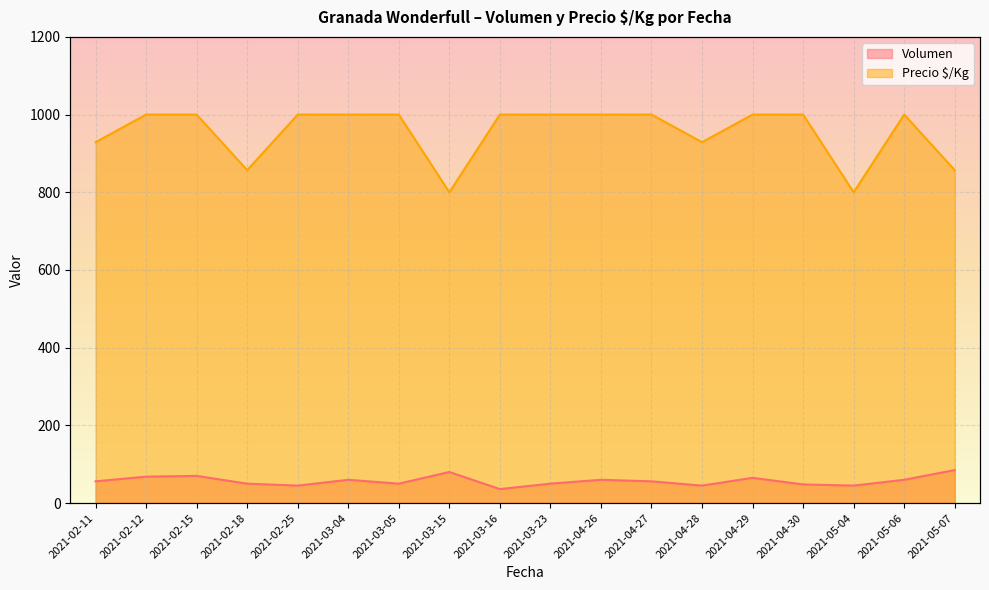

Which has a higher value, 2021-03-23 or 2021-02-18?

2021-03-23